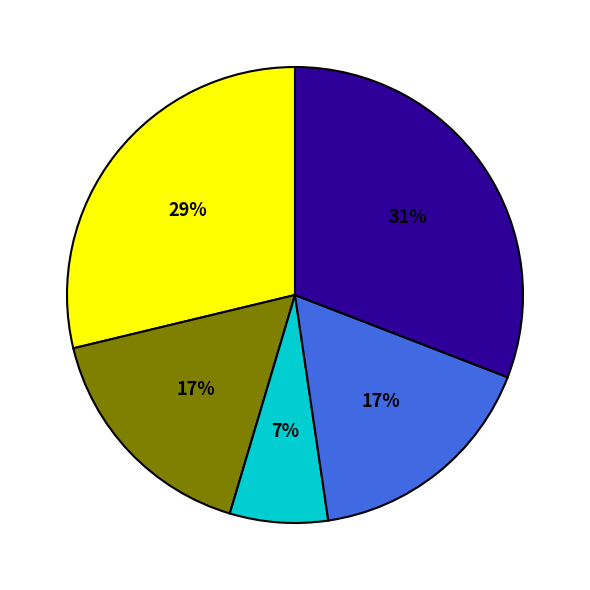

To the nearest percent, what is the average slice percentage?

20%